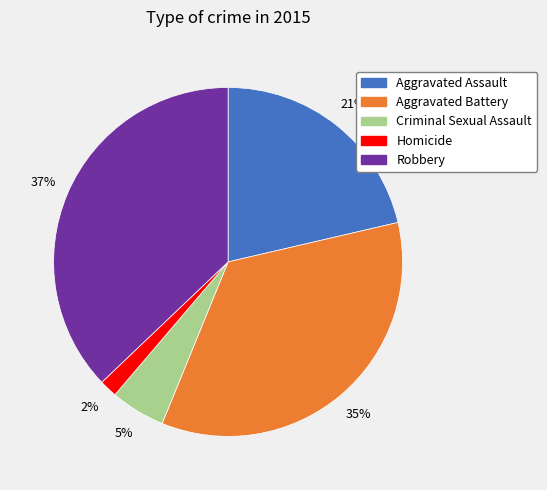

Does Homicide represent more than half of the total?

No